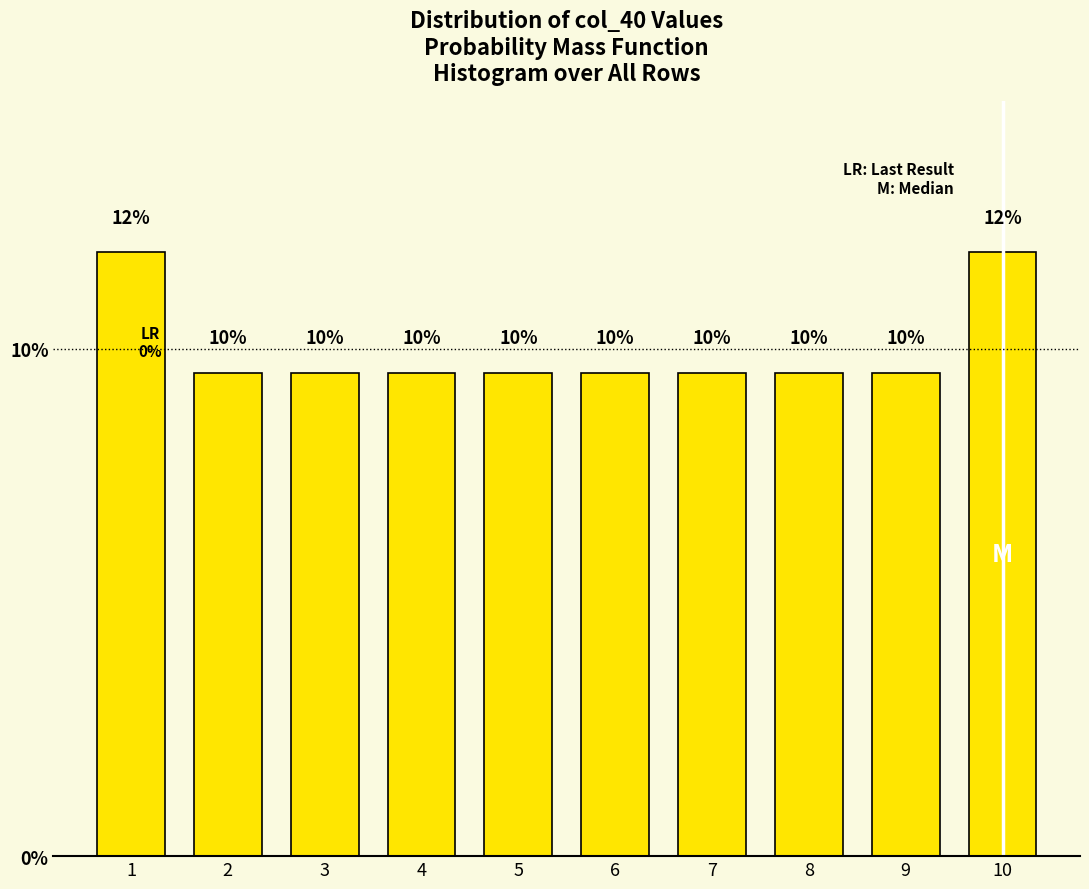

Does the chart contain any negative values?

No